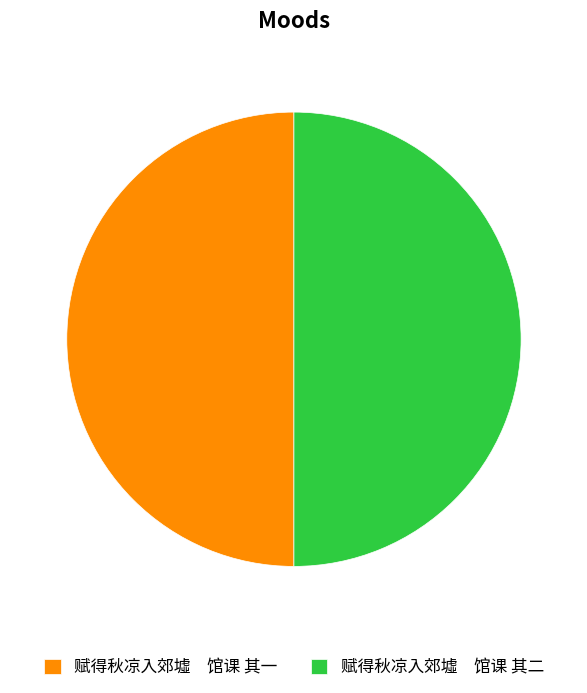

Is the sum of 赋得秋凉入郊墟 馆课 其一 and 赋得秋凉入郊墟 馆课 其二 greater than half?

Yes